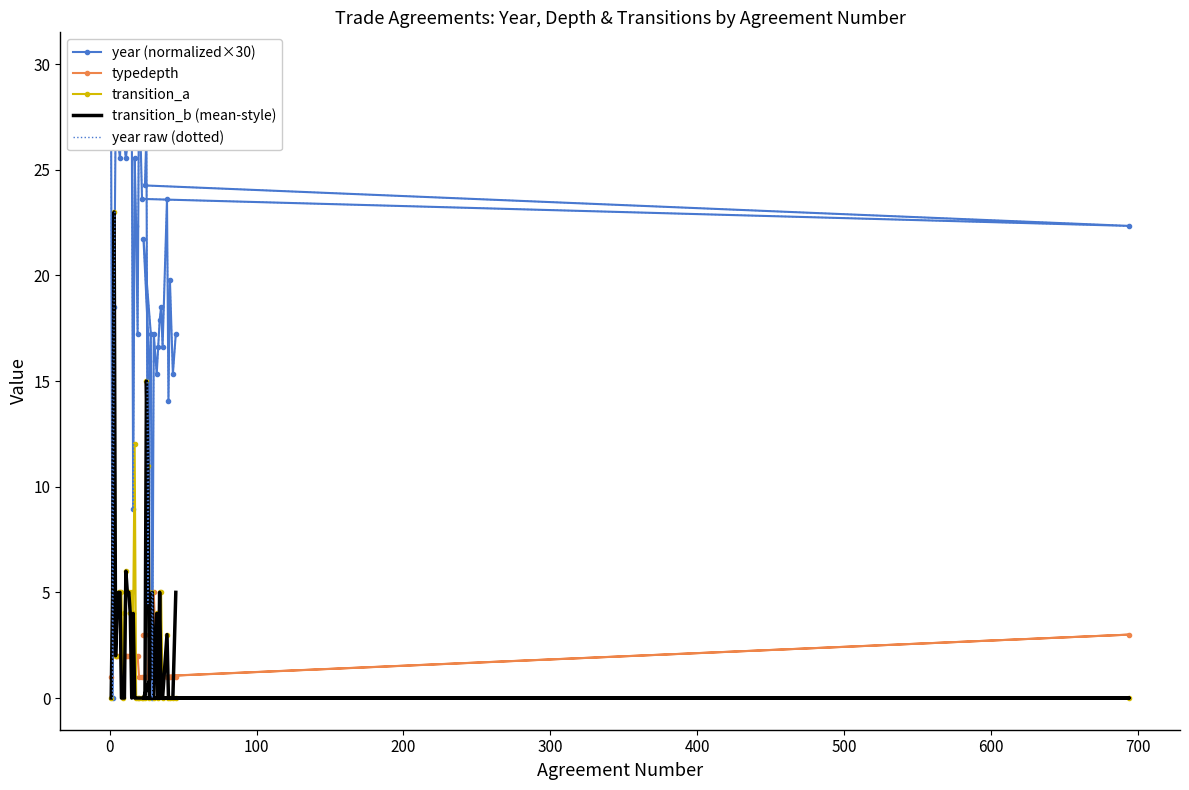

At how many categories does at least one series exceed 9?

37